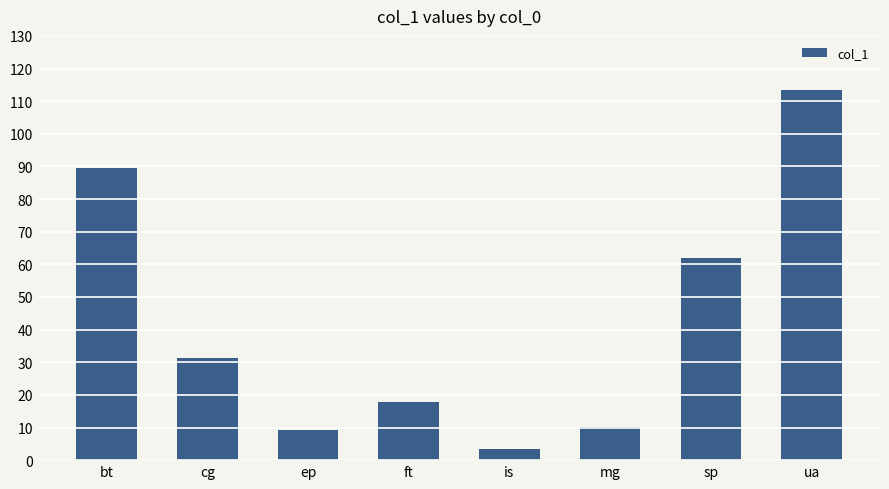

Which label corresponds to the largest value in the chart?

ua